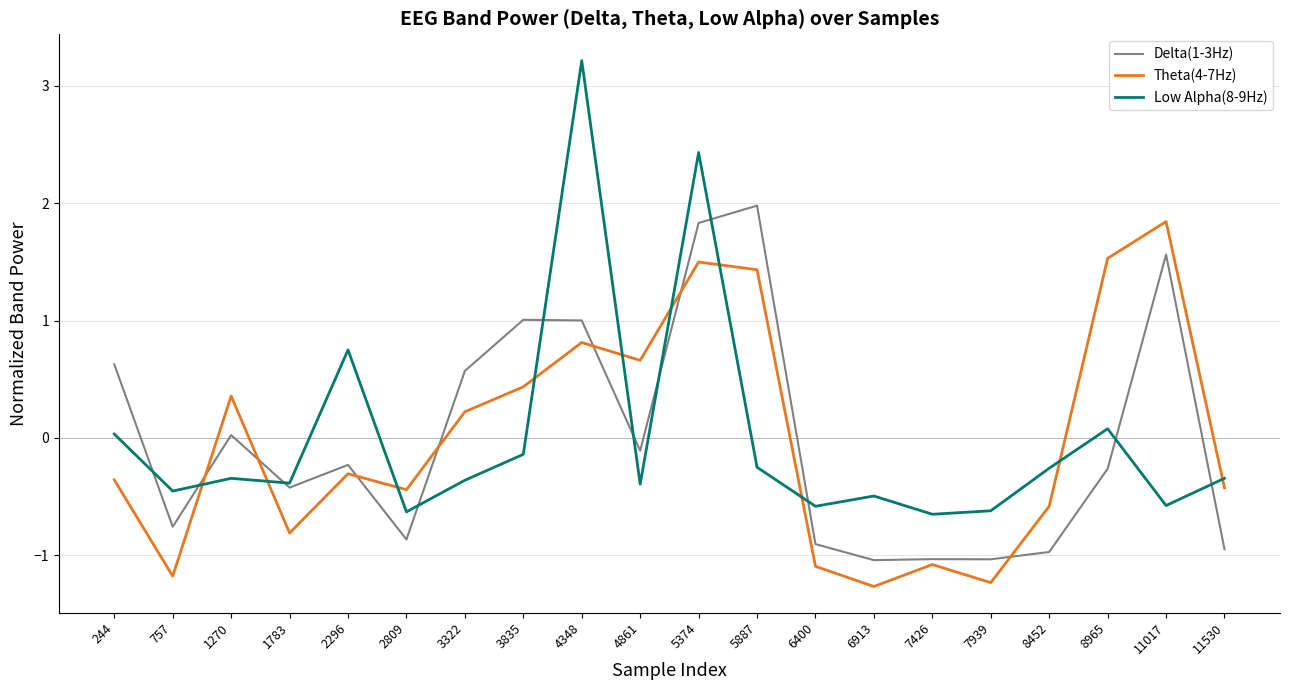

At which category does Theta(4-7Hz) reach its first local valley?

757